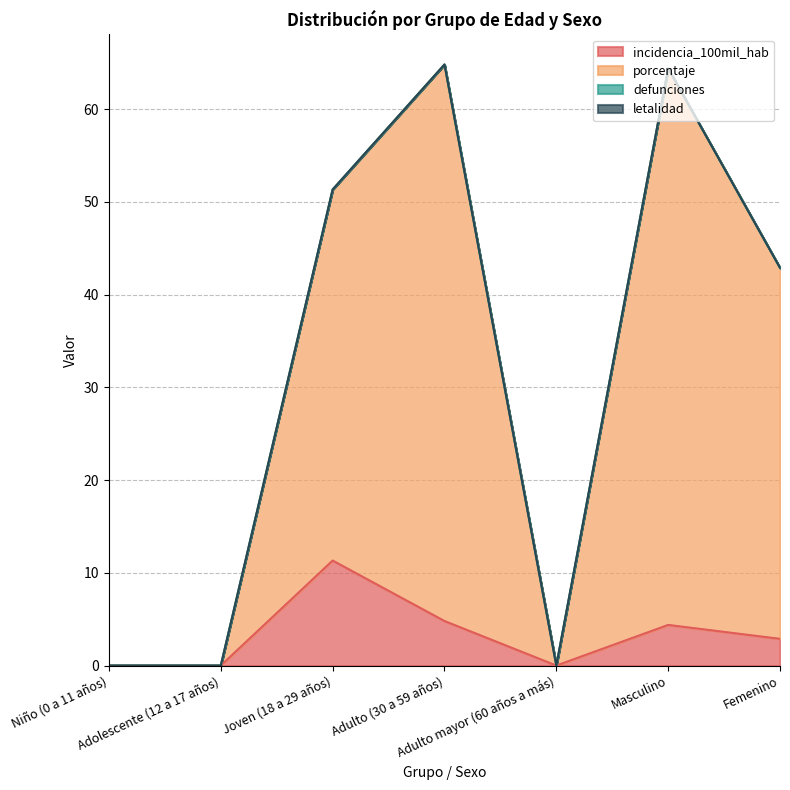

What is the sum of all porcentaje values?

223.4